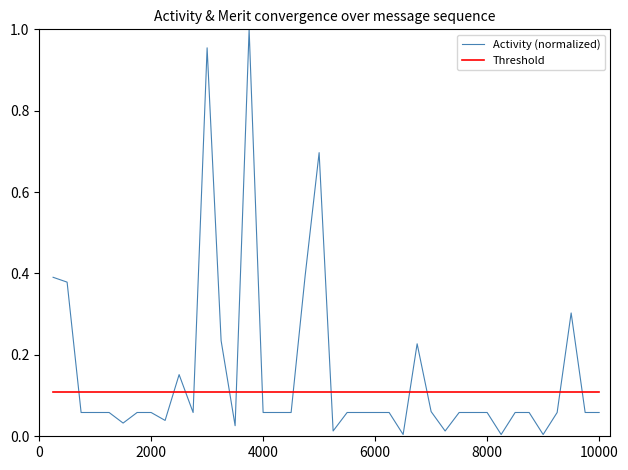

Which series has the largest range (max minus min)?

Activity (normalized)